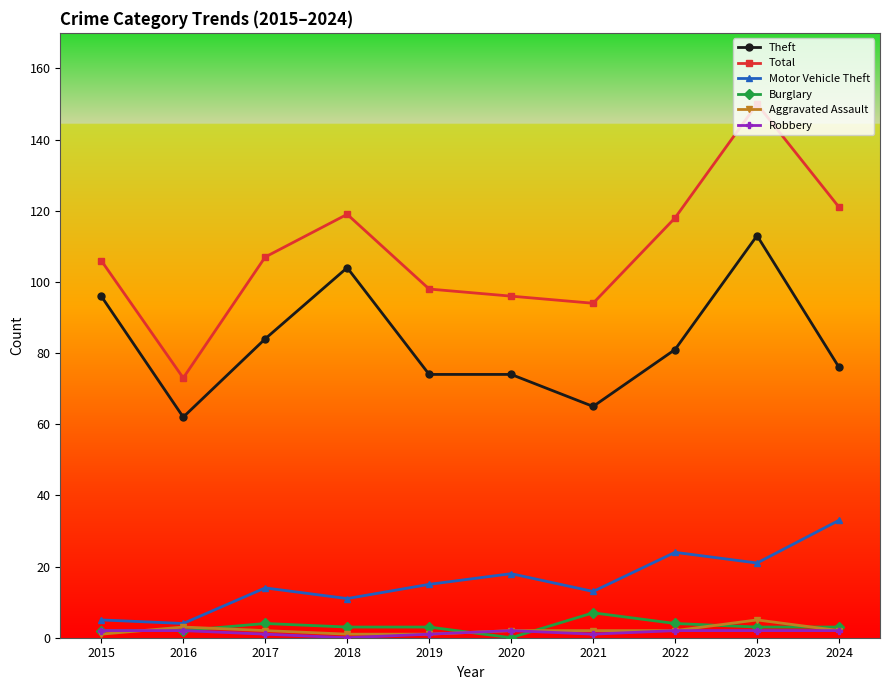

What is the sum of the Aggravated Assault values at 2019 and 2016?

4